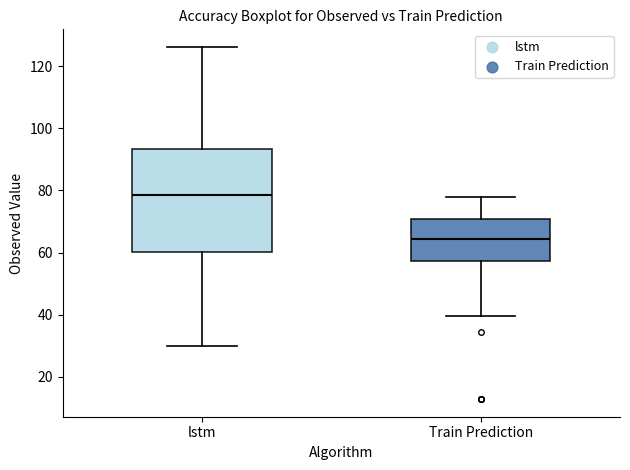

Which box has the highest median line?

lstm